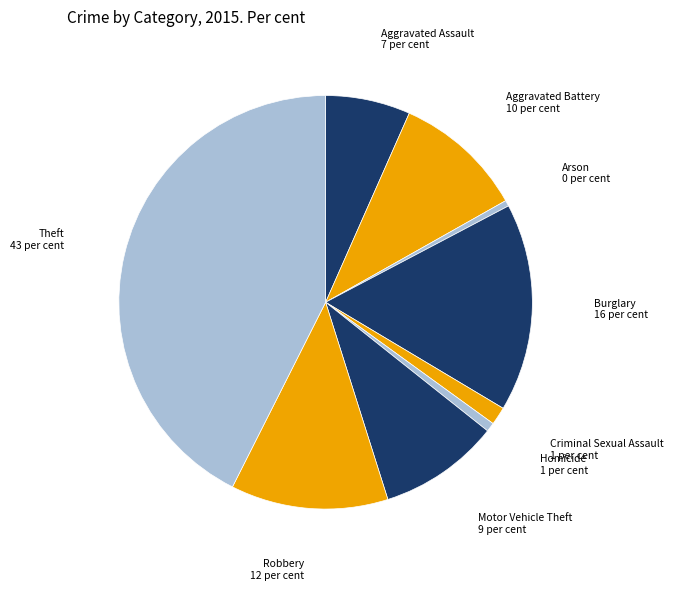

The Homicide slice represents 1% of the pie. True or false?

True